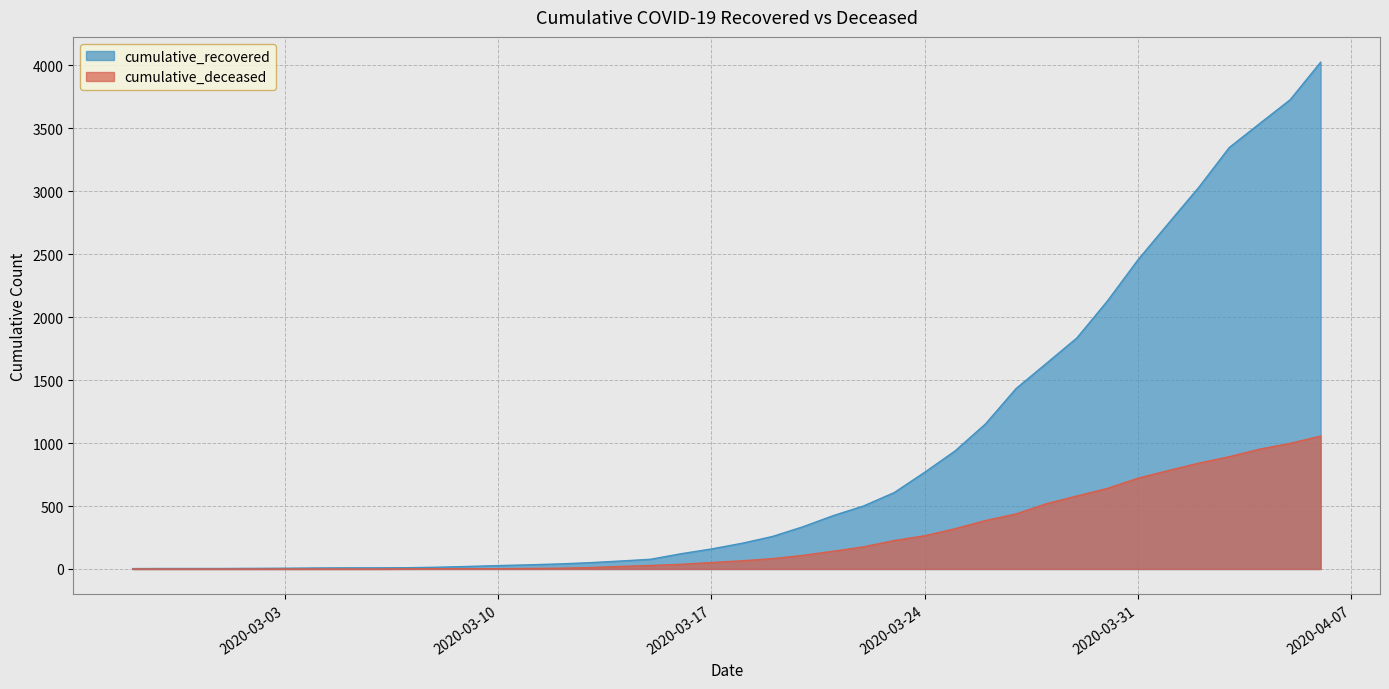

How many lines are shown in the chart?

2